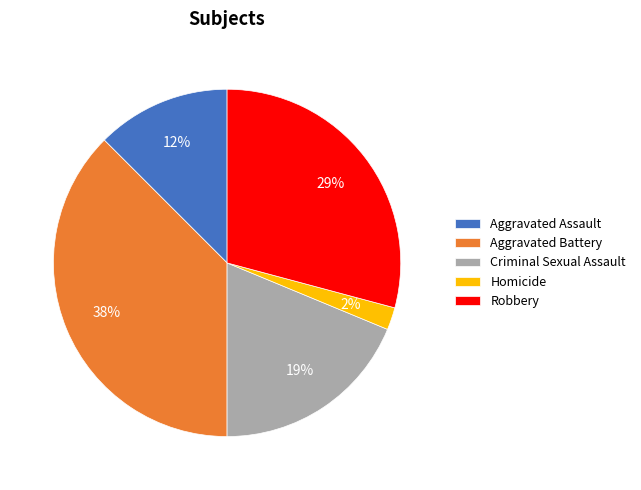

Between Aggravated Assault and Robbery, which is larger?

Robbery